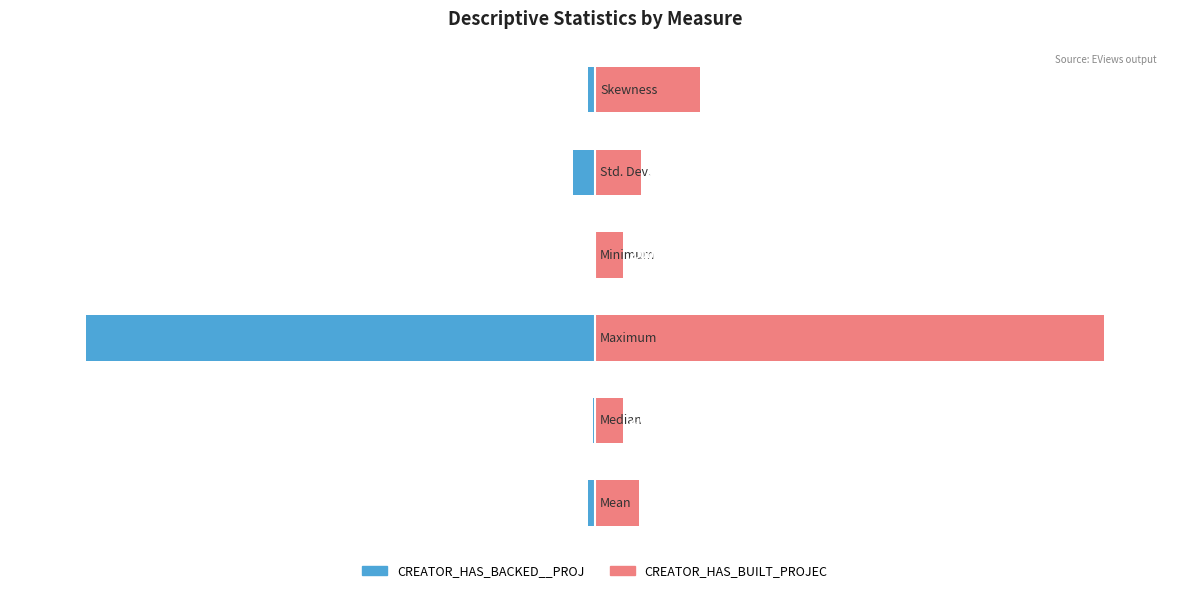

What is the sum of all CREATOR_HAS_BUILT_PROJEC values?

149.4